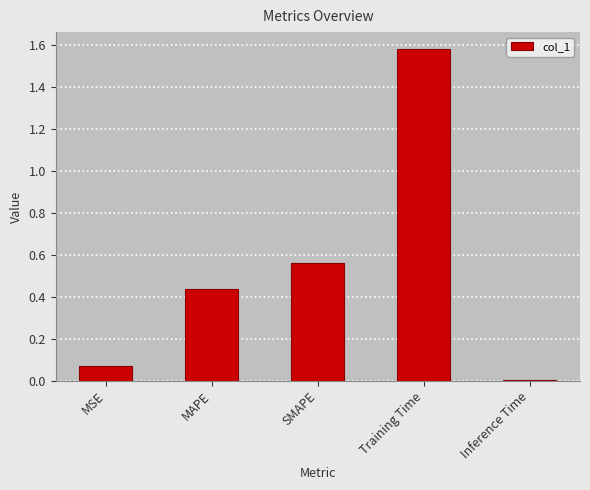

How many bars are there in total?

5